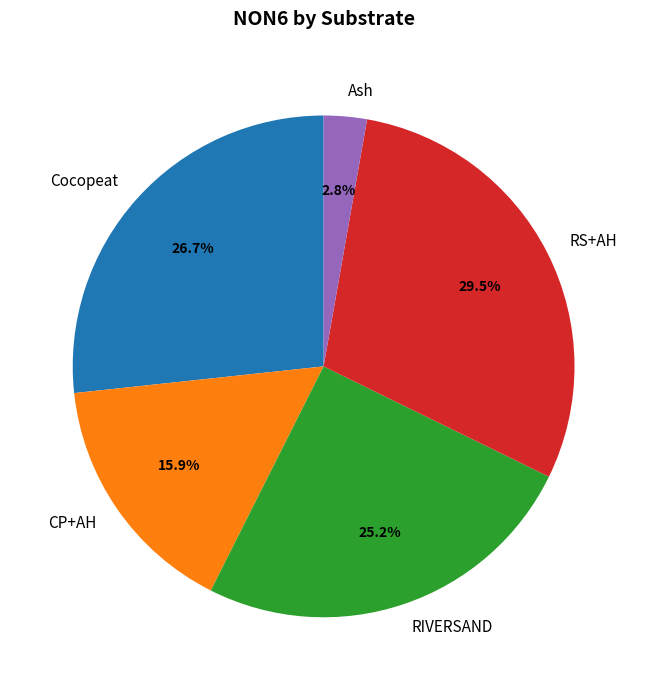

How many slices are in this pie chart?

5